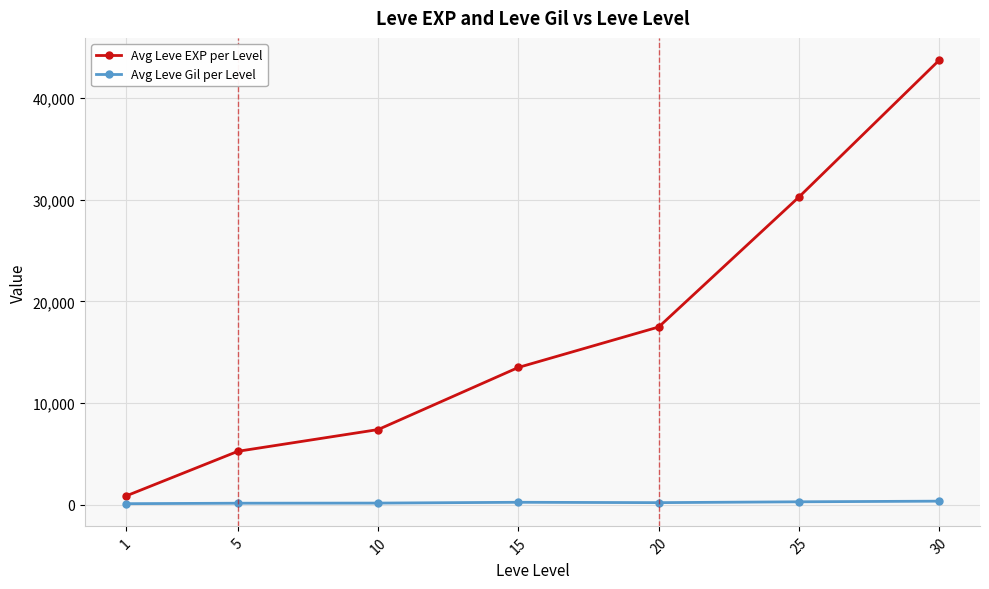

At which label is Avg Leve EXP per Level closest to 22291?

20